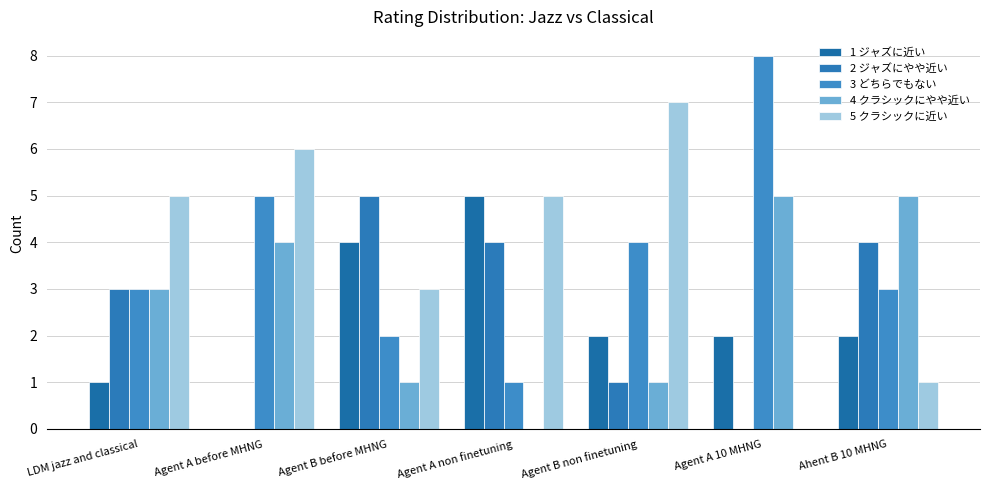

Where does the 5 クラシックに近い series first go above 5?

Agent A before MHNG